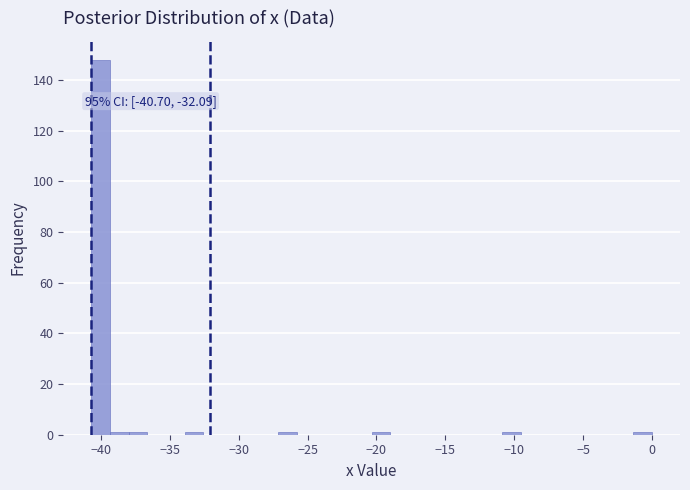

Read against the x-axis, roughly where is the centre of the tallest bar?

-40.0